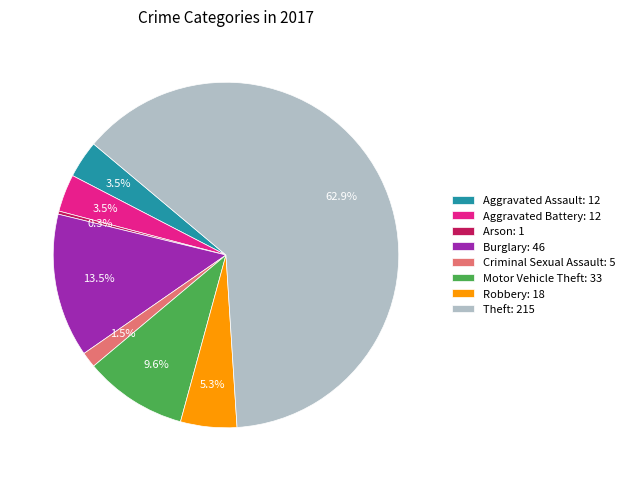

Does any single category account for the majority?

Yes